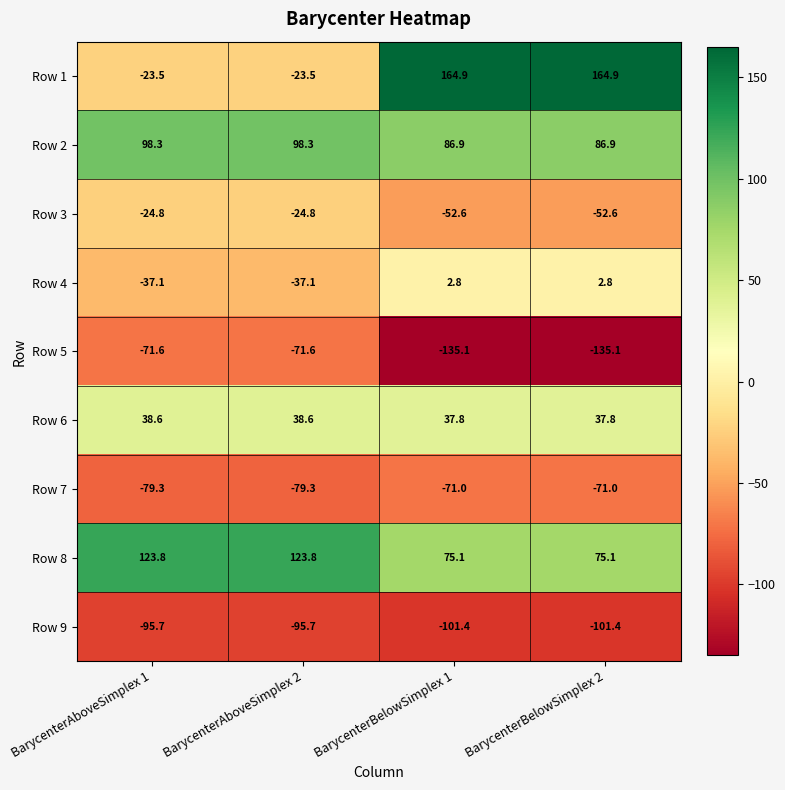

Which series has the largest range (max minus min)?

Row 1